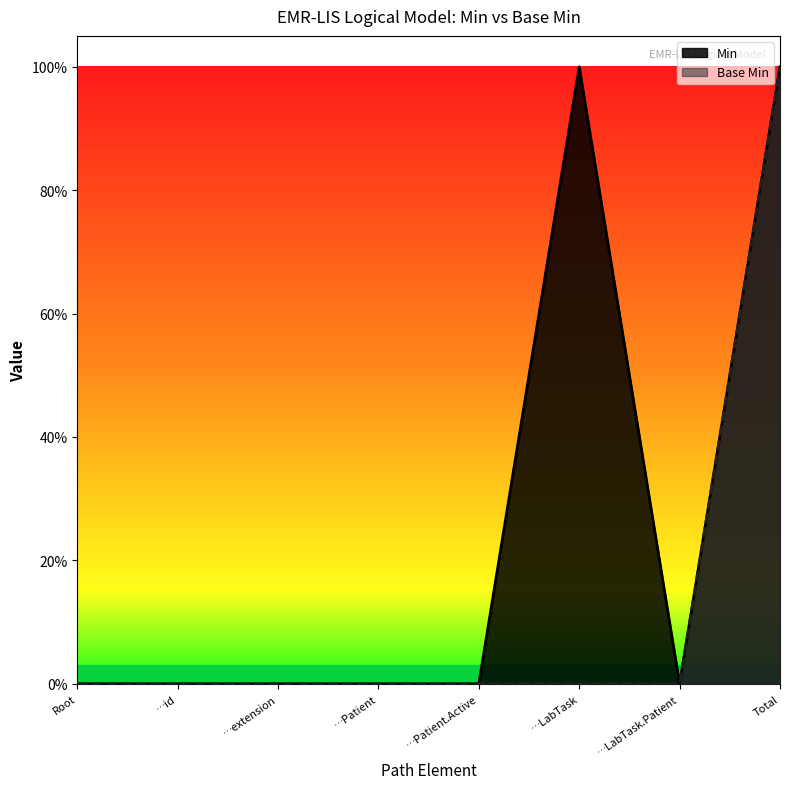

At which category does Min reach its first local peak?

…LabTask